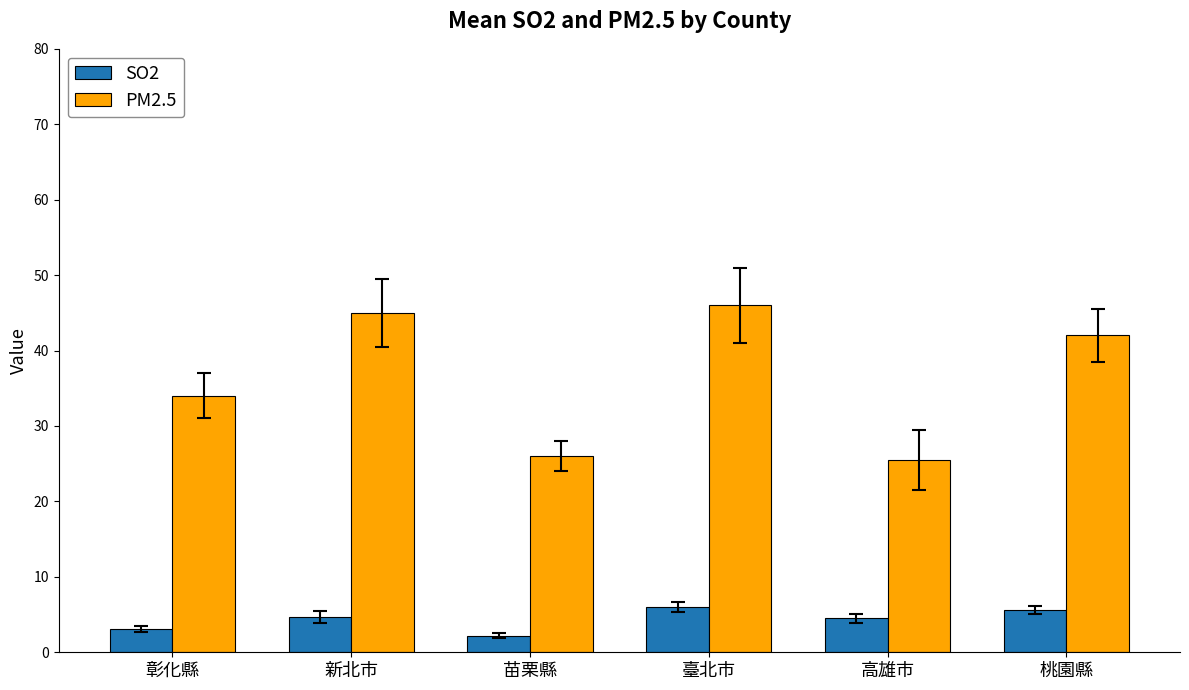

Rank the series at 彰化縣 from highest to lowest value.

PM2.5, SO2